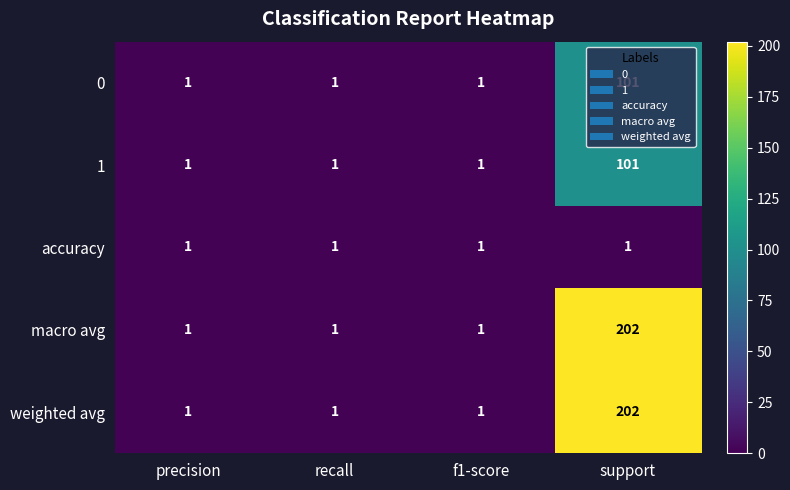

What is the difference between the maximum and minimum values in the 0 series?

100